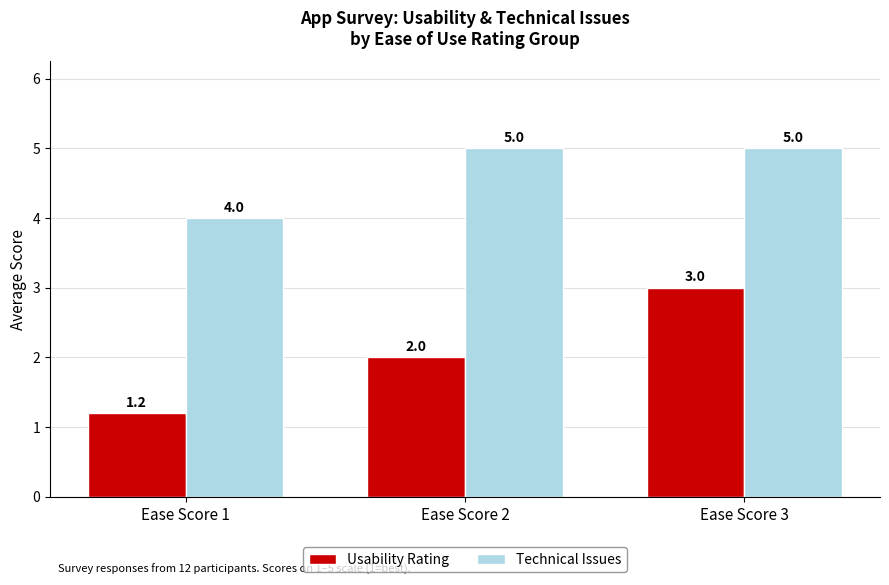

Is it true that Technical Issues equals 1.4 at Ease Score 3?

False